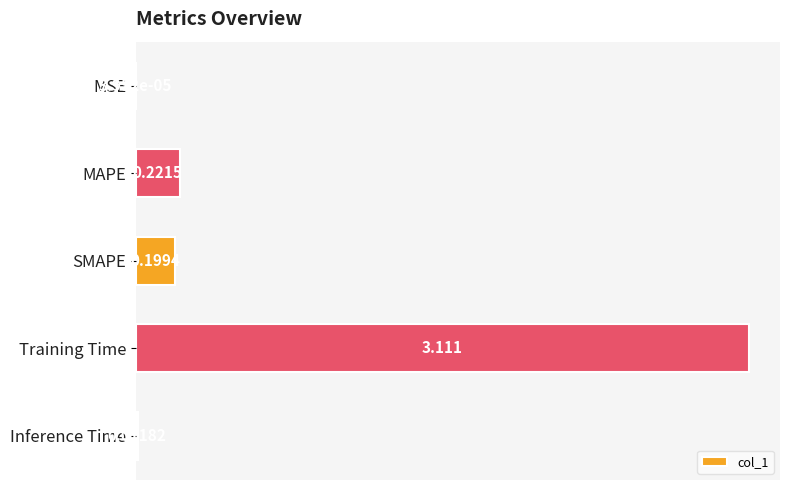

Between Inference Time and MSE, which is larger?

Inference Time